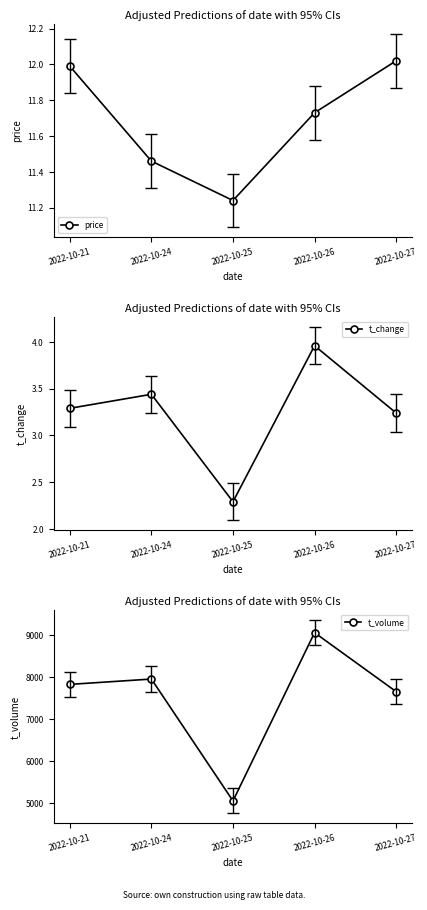

At 2022-10-21, list the series in order from largest to smallest.

t_volume, price, t_change